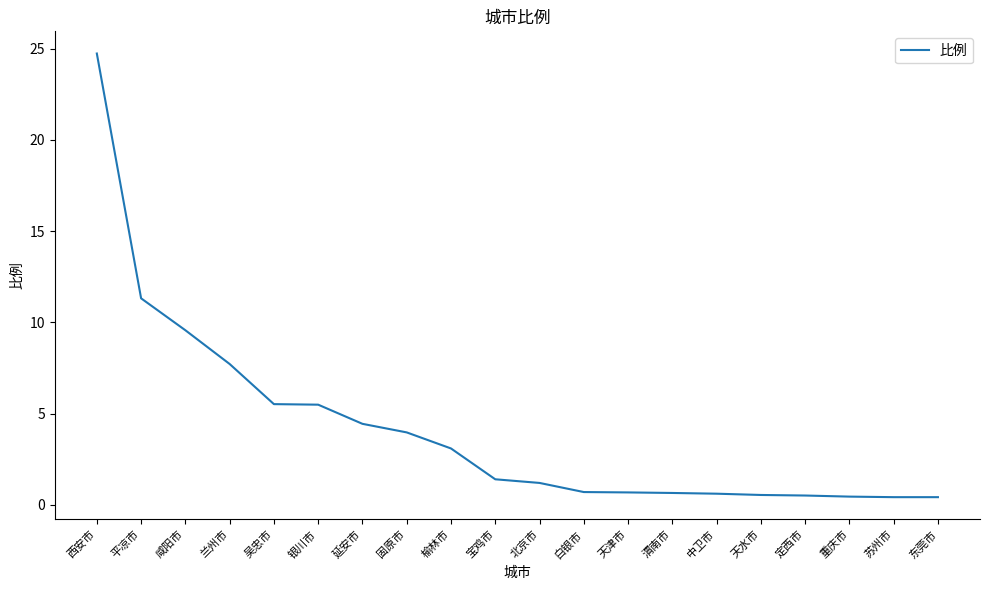

How many categories are shown in the chart?

20